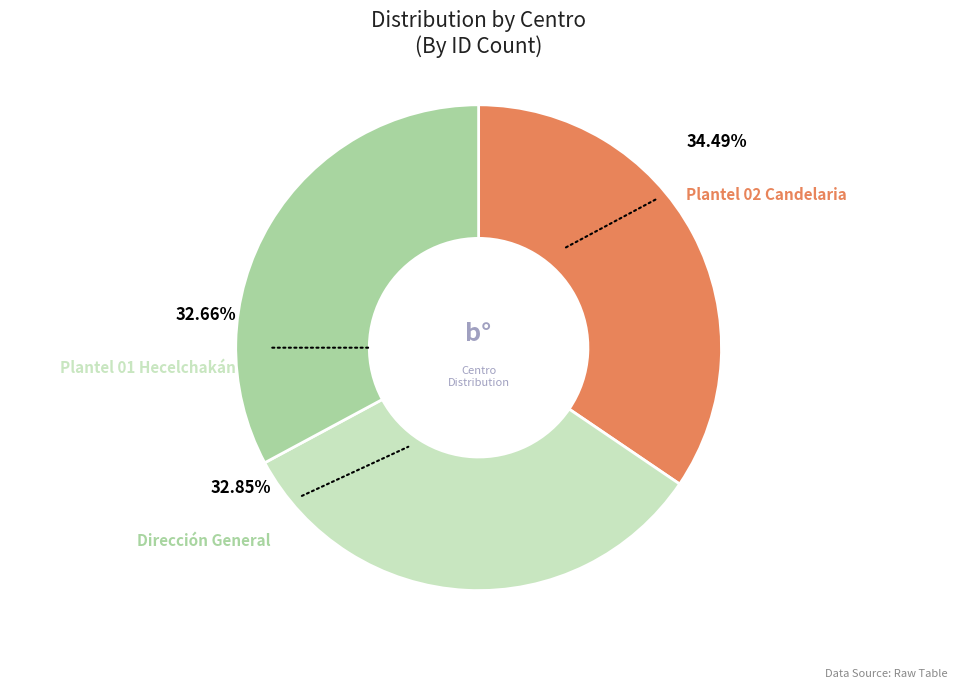

The Plantel 02 Candelaria slice represents 34% of the pie. True or false?

True